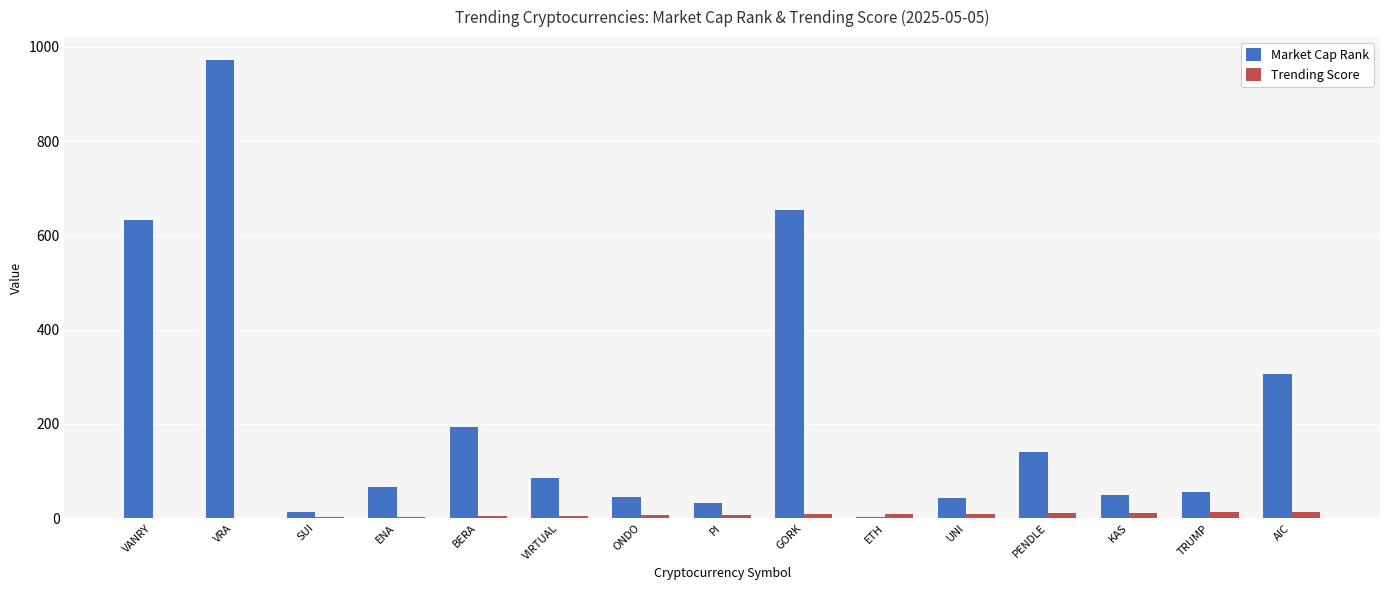

Is it true that Market Cap Rank equals 979 at GORK?

False